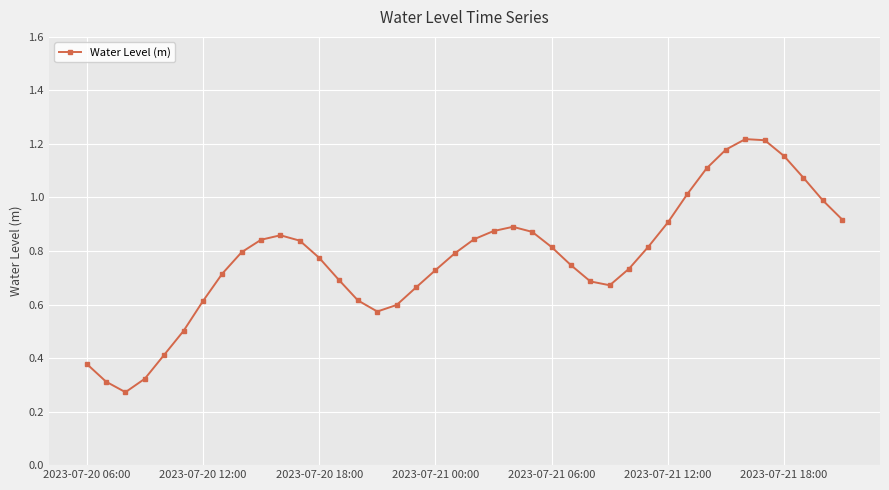

What is the sum of all values?

31.0